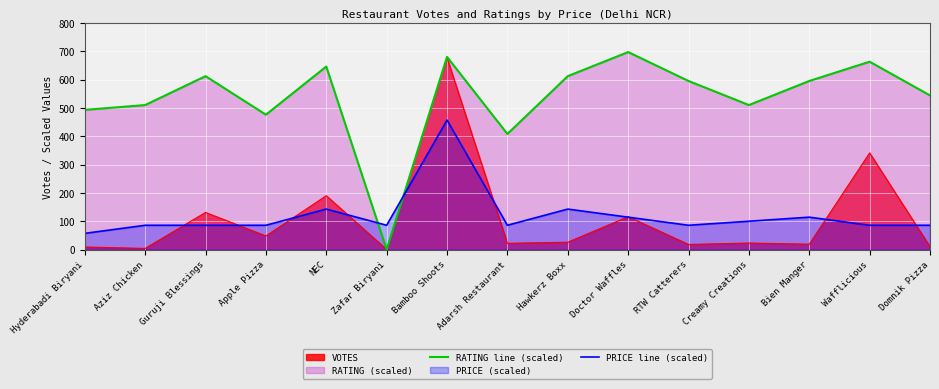

Rank the series by their maximum value, from lowest to highest.

PRICE line (scaled), VOTES, RATING line (scaled)